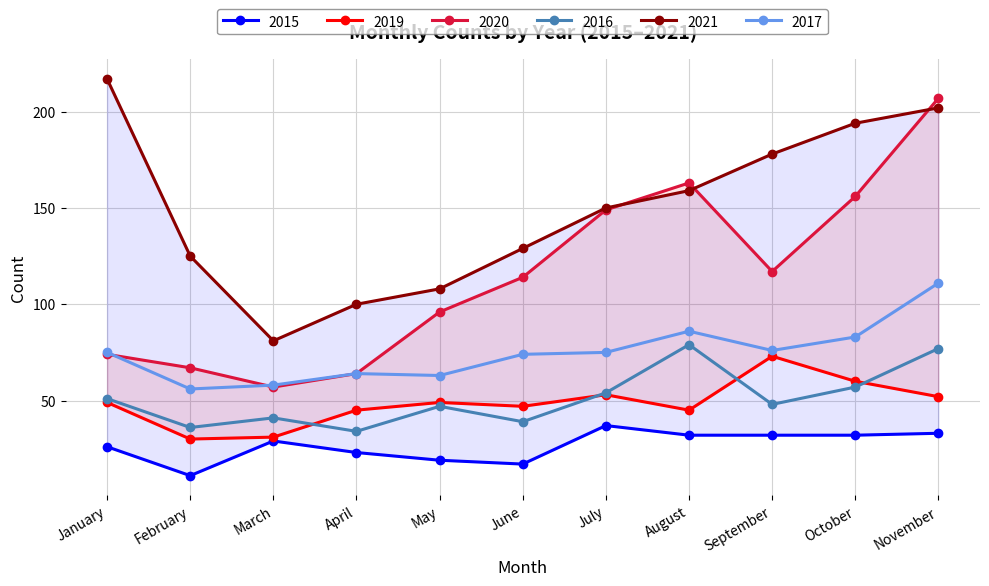

Reading right to left, extract all data points from this chart.

2015: 33	32	32	32	37	17	19	23	29	11	26
2019: 52	60	73	45	53	47	49	45	31	30	49
2020: 207	156	117	163	149	114	96	64	57	67	74
2016: 77	57	48	79	54	39	47	34	41	36	51
2021: 202	194	178	159	150	129	108	100	81	125	217
2017: 111	83	76	86	75	74	63	64	58	56	75